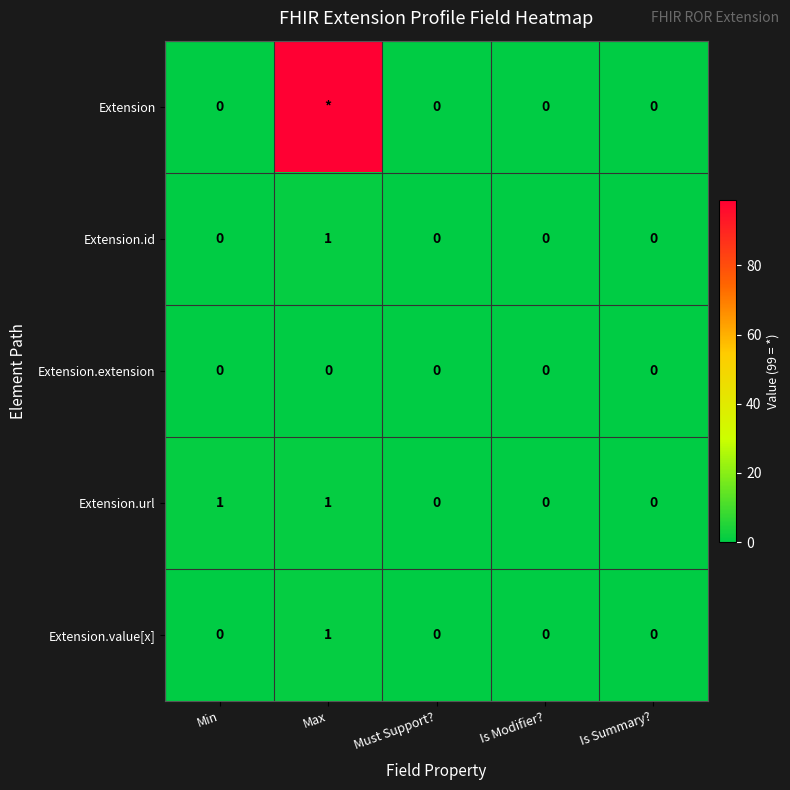

The Extension.url series shows 0 at Must Support?. True or false?

True